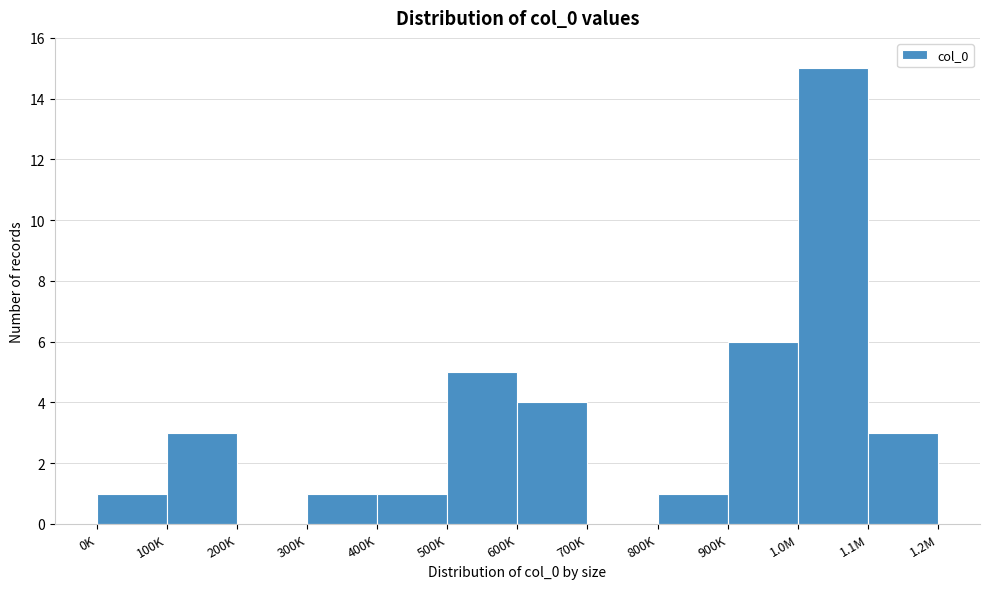

Reading right to left, list all the values displayed in this chart.

1.1M=3	1.0M=15	900K=6	800K=1	700K=0	600K=4	500K=5	400K=1	300K=1	200K=0	100K=3	0K=1